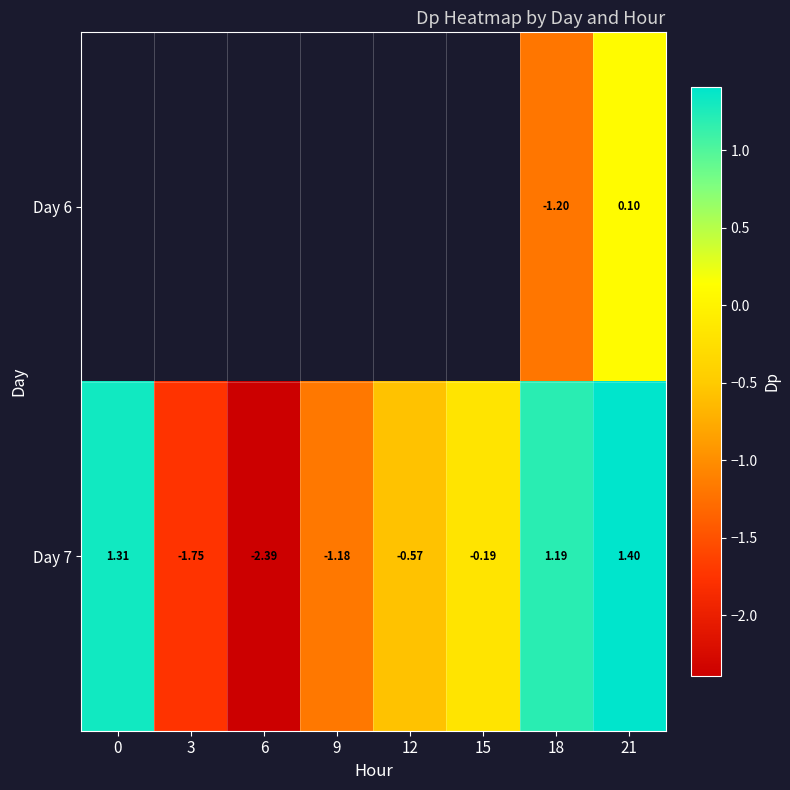

What is the minimum value shown in the chart?

-2.4